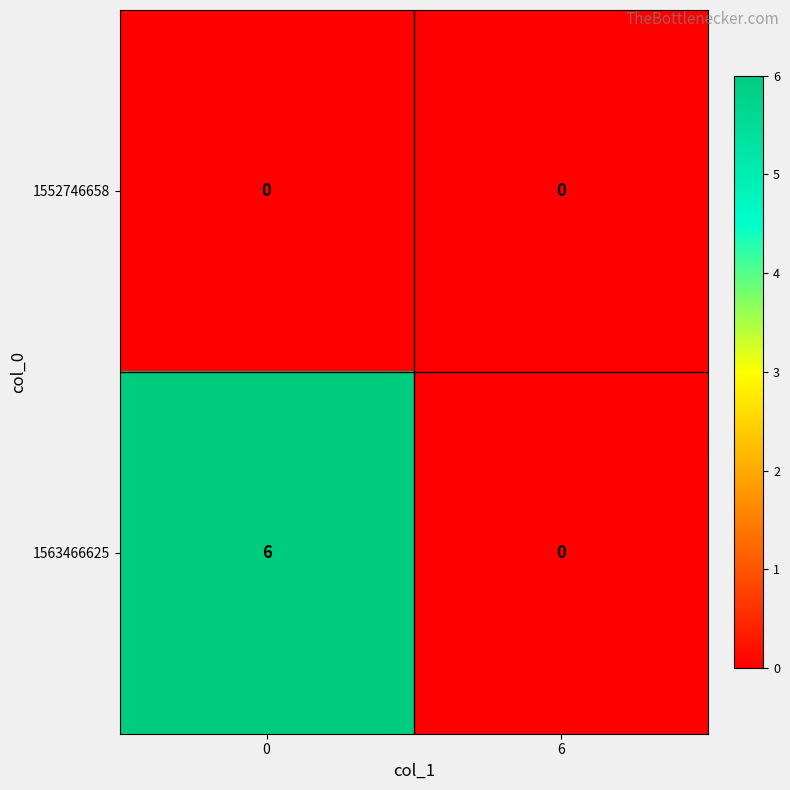

Between 0 and 6, which series saw the biggest shift?

1563466625